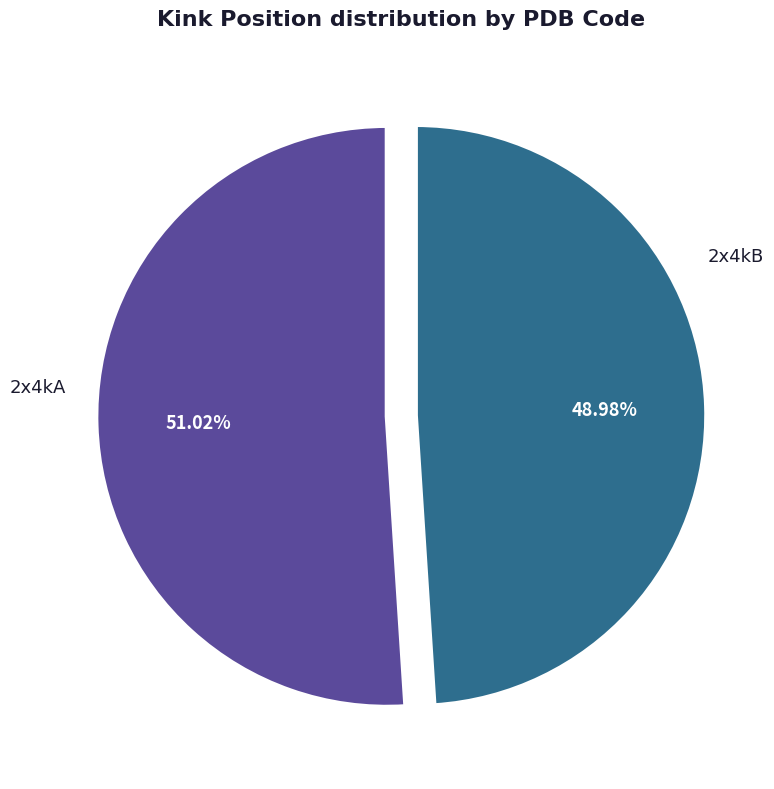

Is there a majority slice in this chart?

Yes